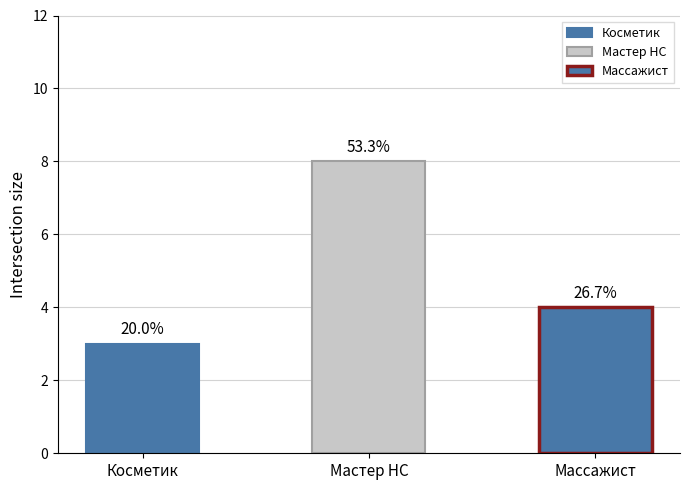

What value does the data have at Косметик?

3